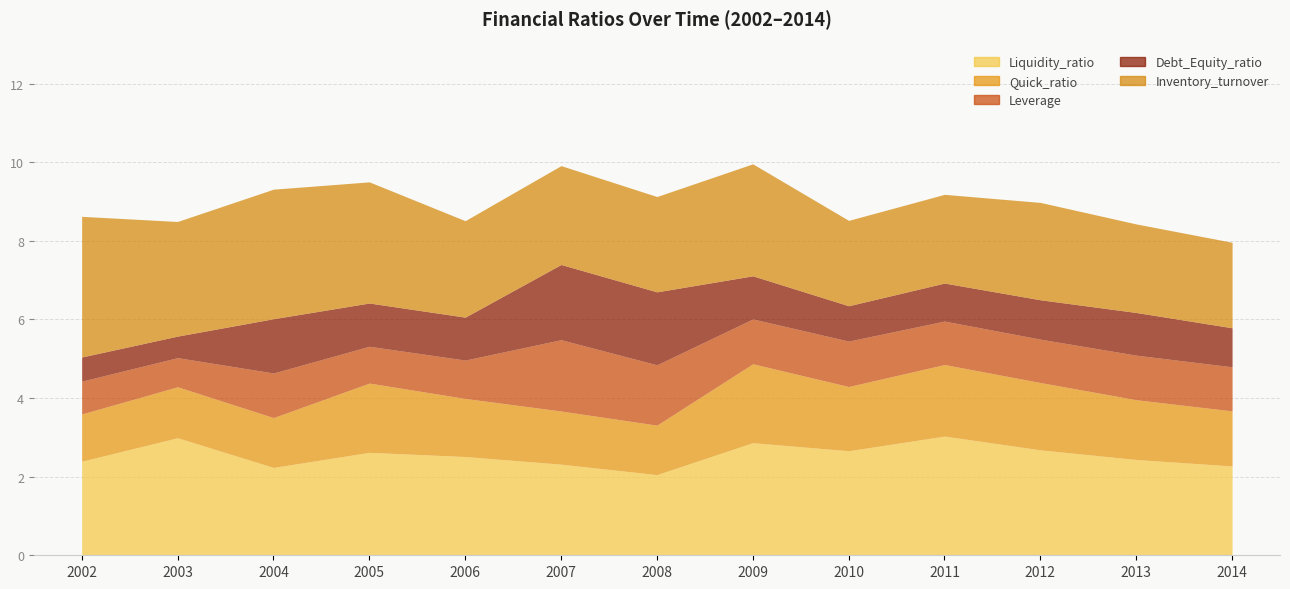

How many lines are shown in the chart?

5